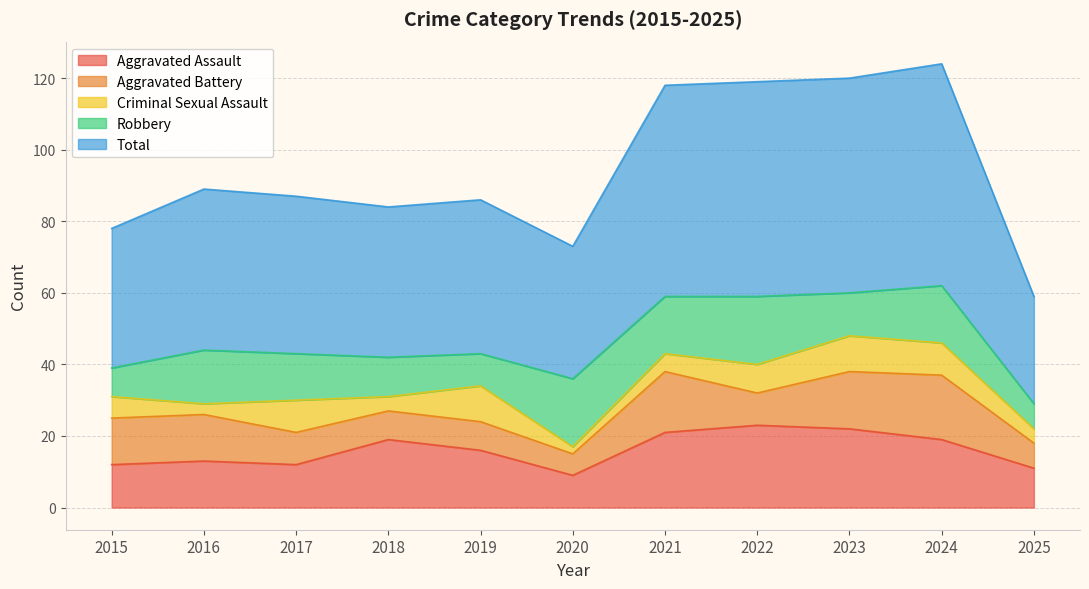

At which category does Criminal Sexual Assault reach its first local peak?

2017